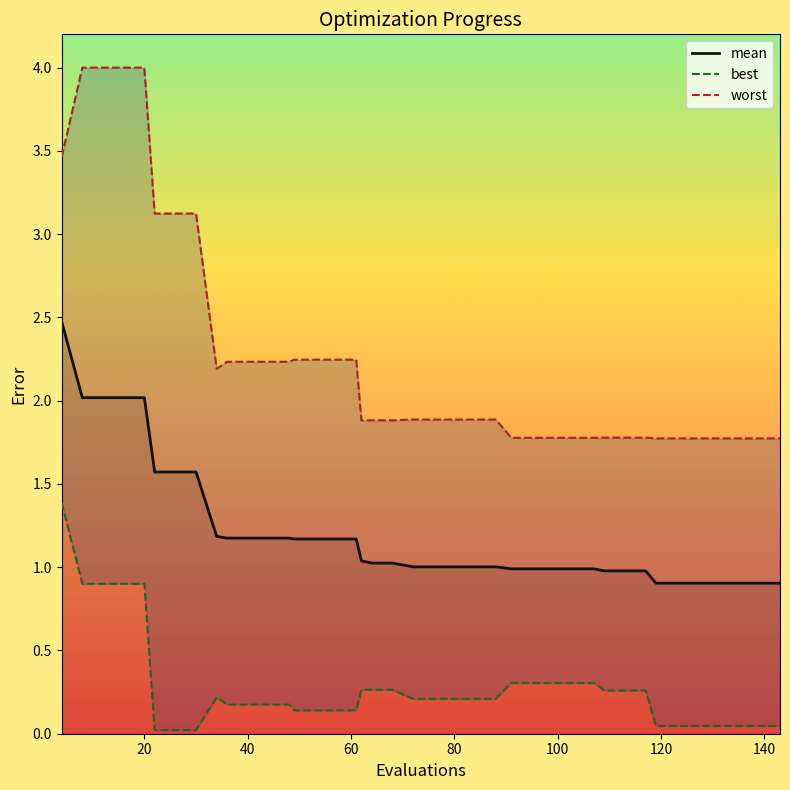

True or false: best and worst intersect in this chart.

False